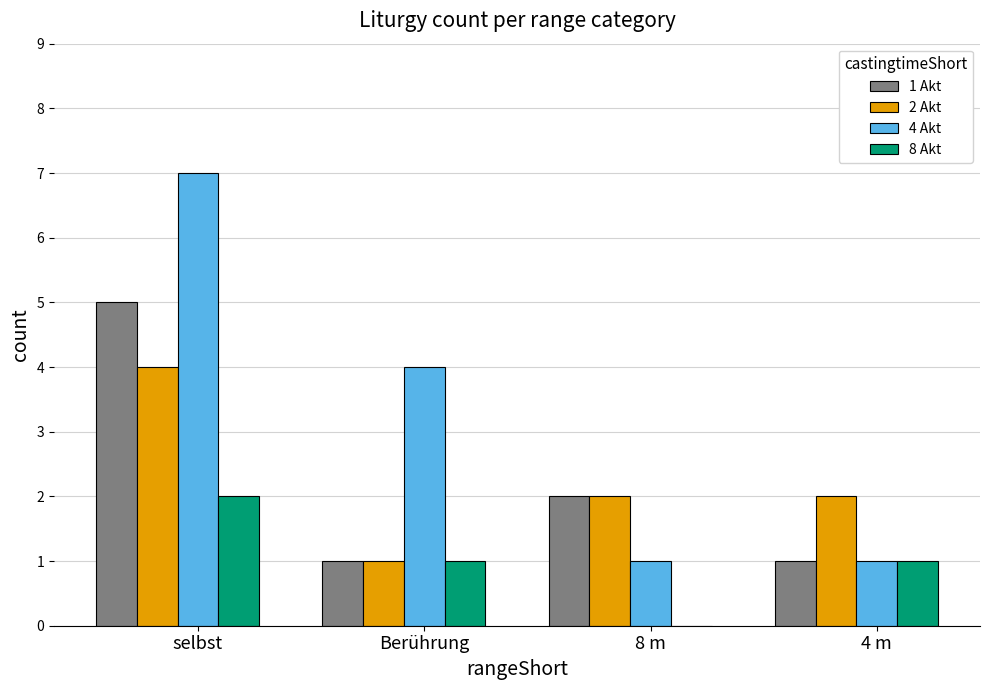

The 1 Akt series shows 1 at 4 m. True or false?

True